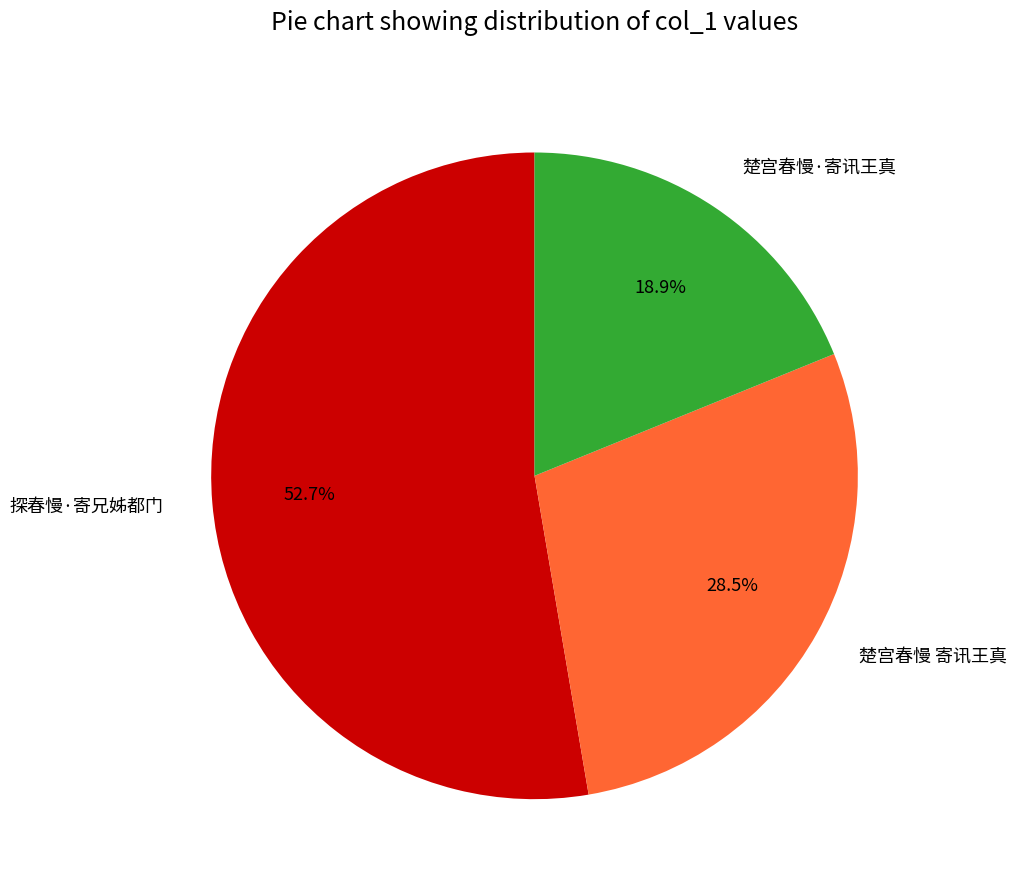

How many slices are in this pie chart?

3